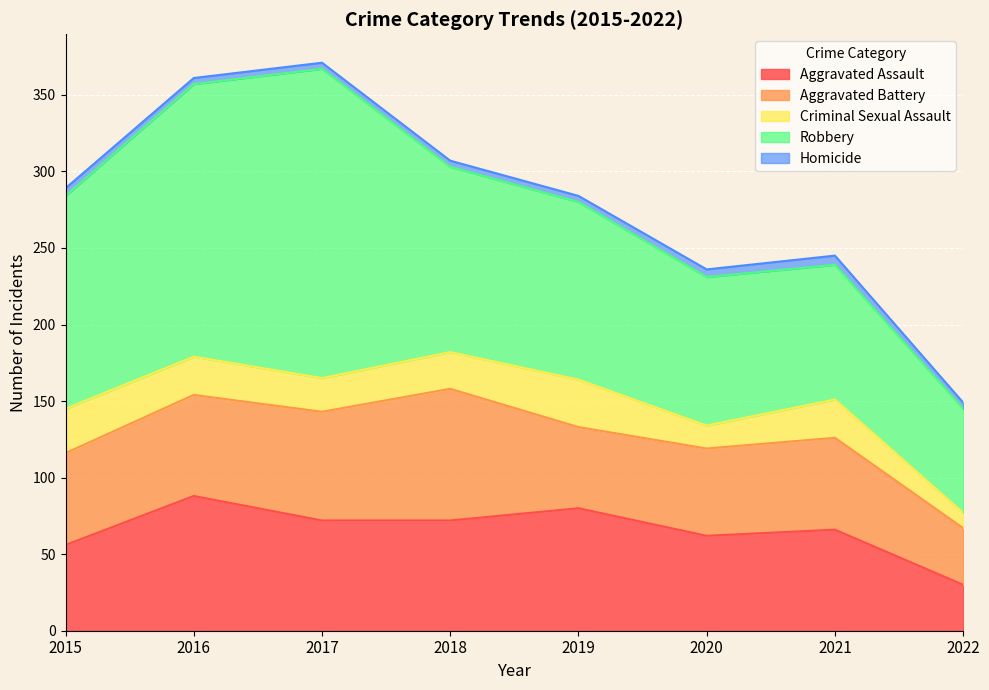

What are all the series names shown in the legend?

Aggravated Assault, Aggravated Battery, Criminal Sexual Assault, Robbery, Homicide